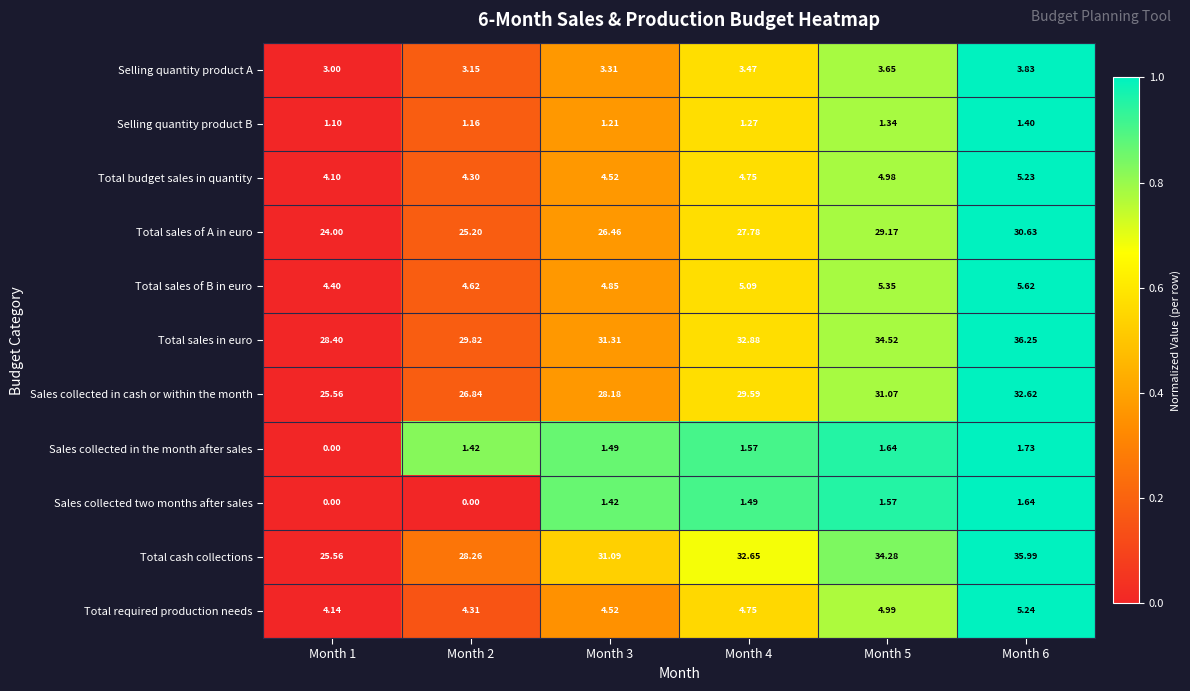

Between Month 1 and Month 5, which series saw the biggest shift?

Total cash collections